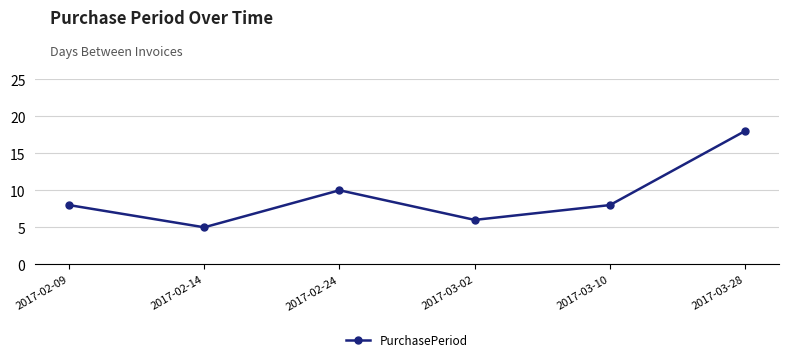

At which category does the chart reach its minimum across all series?

2017-02-14